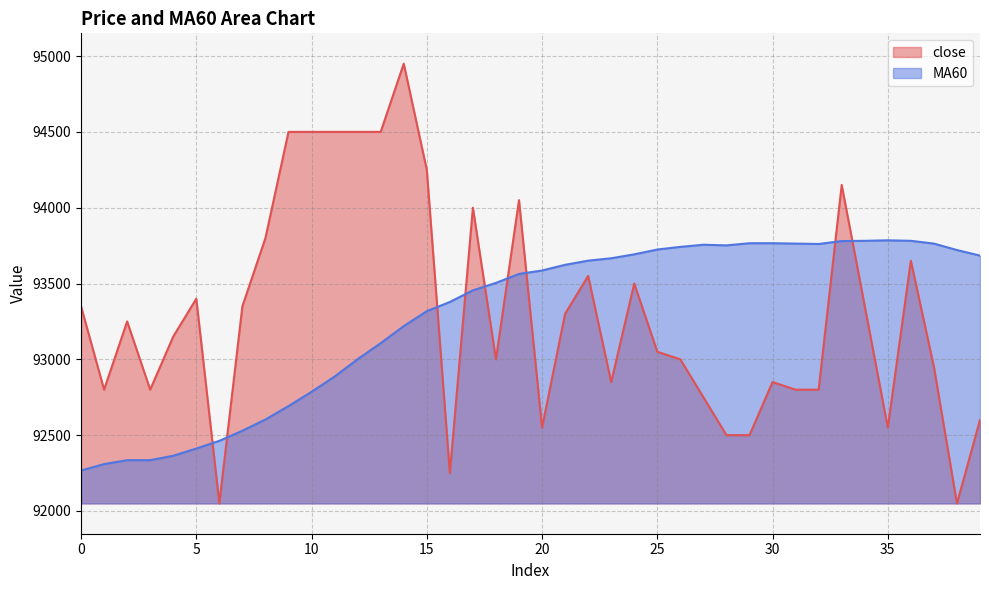

Count the number of categories in the chart.

40